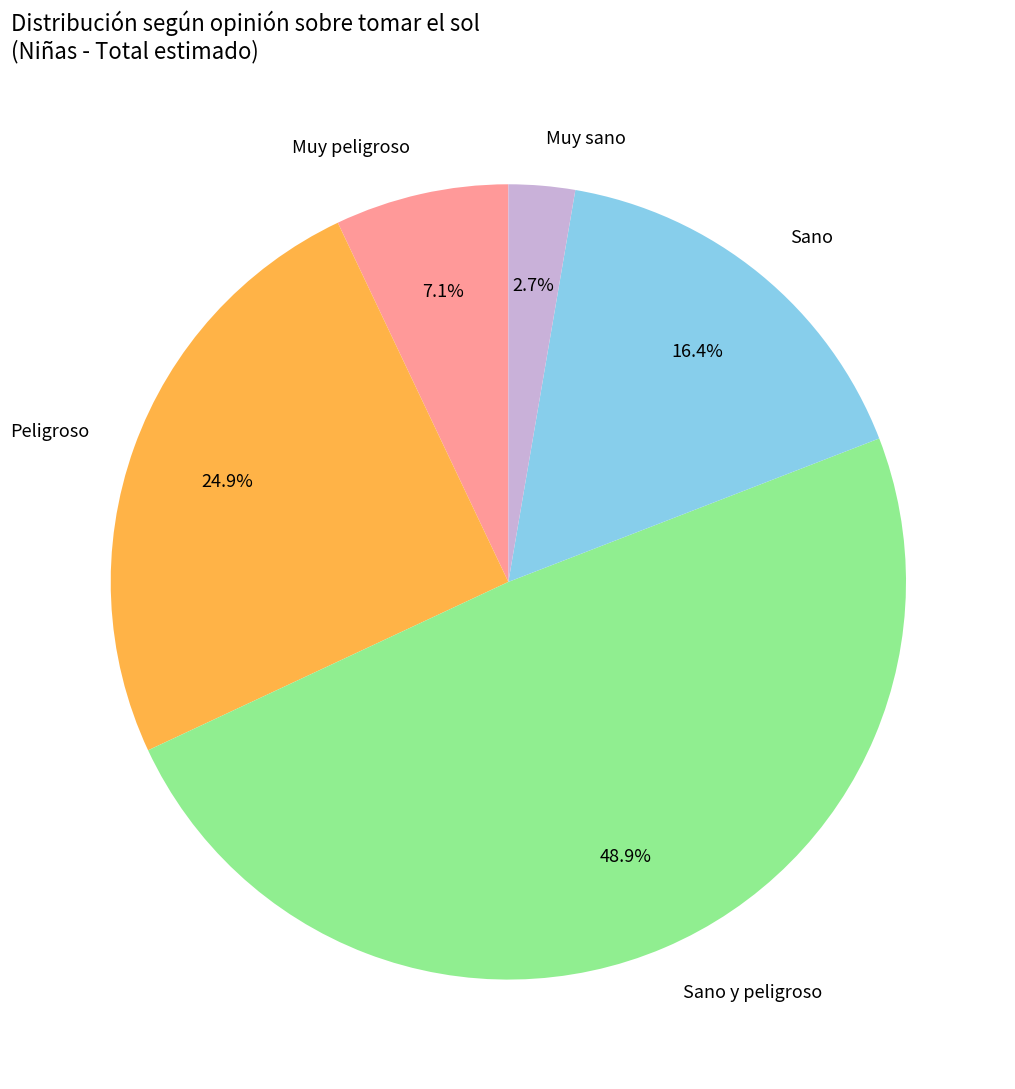

What percentage is the Sano y peligroso slice, to the nearest percent?

49%